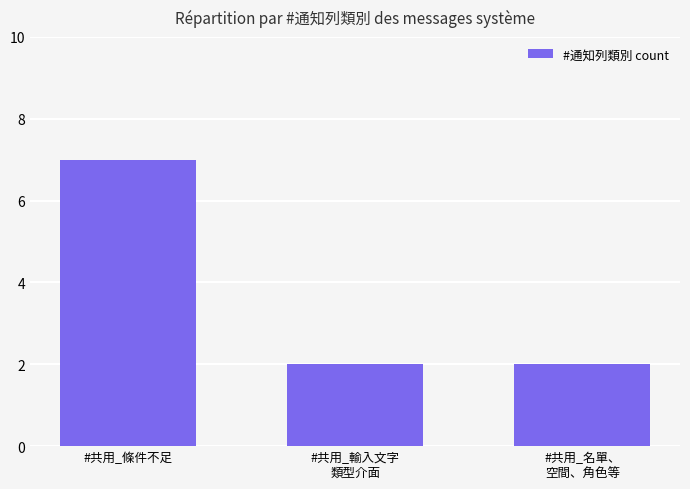

The chart shows a value of 7 at #共用_條件不足. True or false?

True